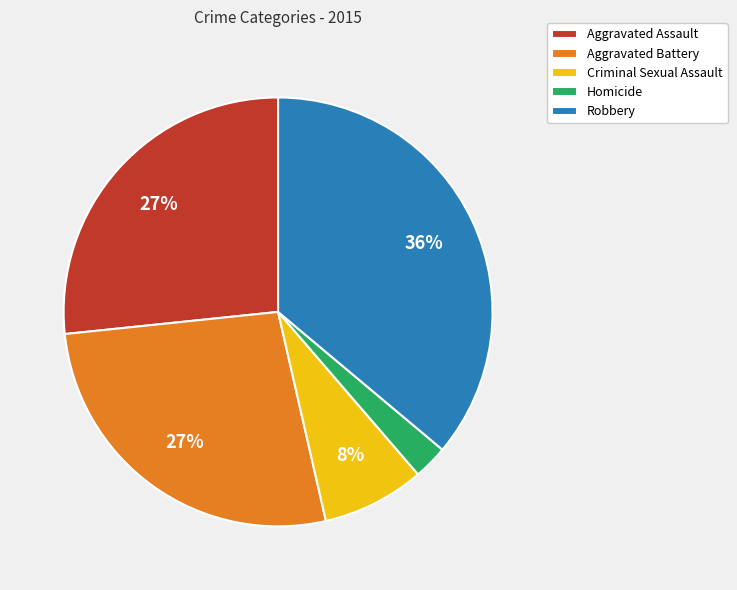

Which has a higher value, Robbery or Aggravated Assault?

Robbery